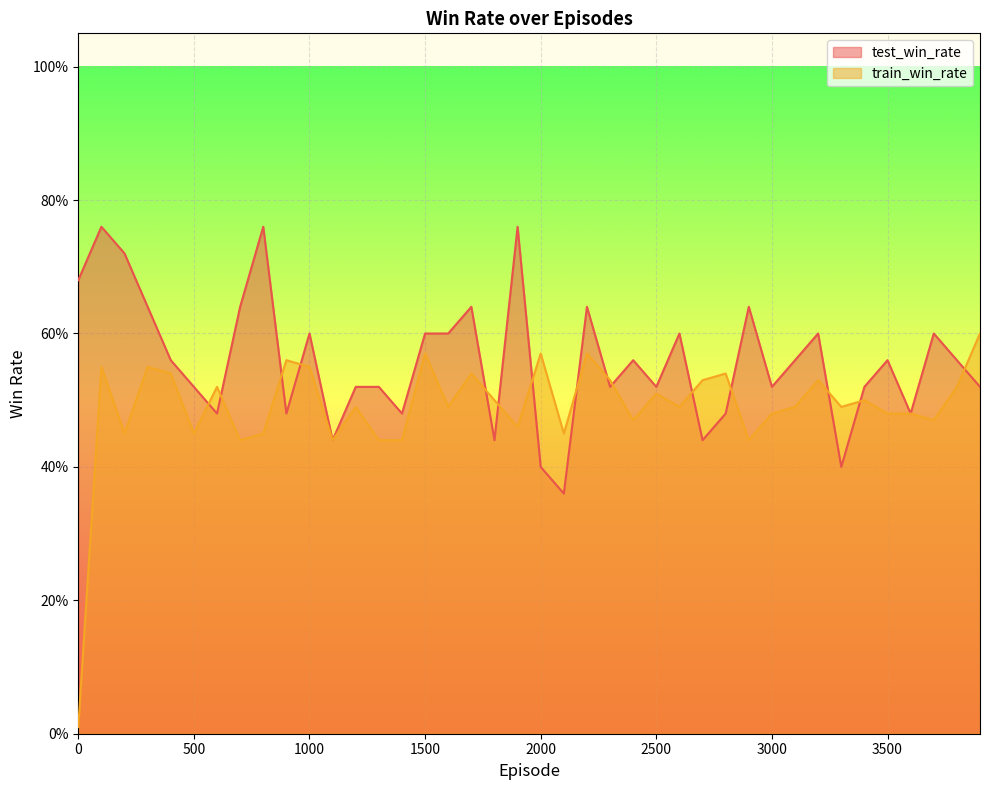

Reading left to right, what are all the values shown in this chart?

test_win_rate: 0.7	0.8	0.7	0.6	0.6	0.5	0.5	0.6	0.8	0.5	0.6	0.4	0.5	0.5	0.5	0.6	0.6	0.6	0.4	0.8	0.4	0.4	0.6	0.5	0.6	0.5	0.6	0.4	0.5	0.6	0.5	0.6	0.6	0.4	0.5	0.6	0.5	0.6	0.6	0.5
train_win_rate: 0.0	0.6	0.5	0.6	0.5	0.5	0.5	0.4	0.5	0.6	0.6	0.4	0.5	0.4	0.4	0.6	0.5	0.5	0.5	0.5	0.6	0.5	0.6	0.5	0.5	0.5	0.5	0.5	0.5	0.4	0.5	0.5	0.5	0.5	0.5	0.5	0.5	0.5	0.5	0.6